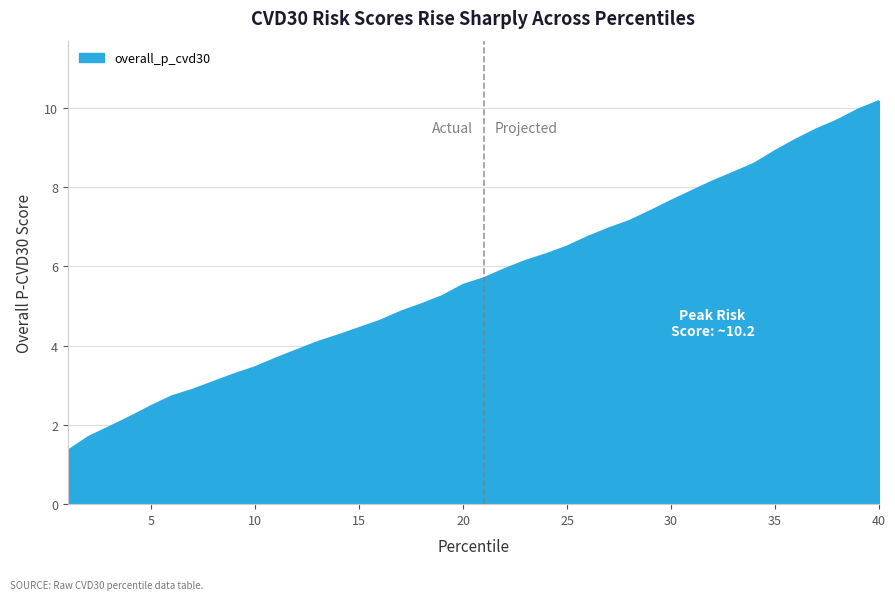

What is the difference between the maximum and minimum values?

8.8